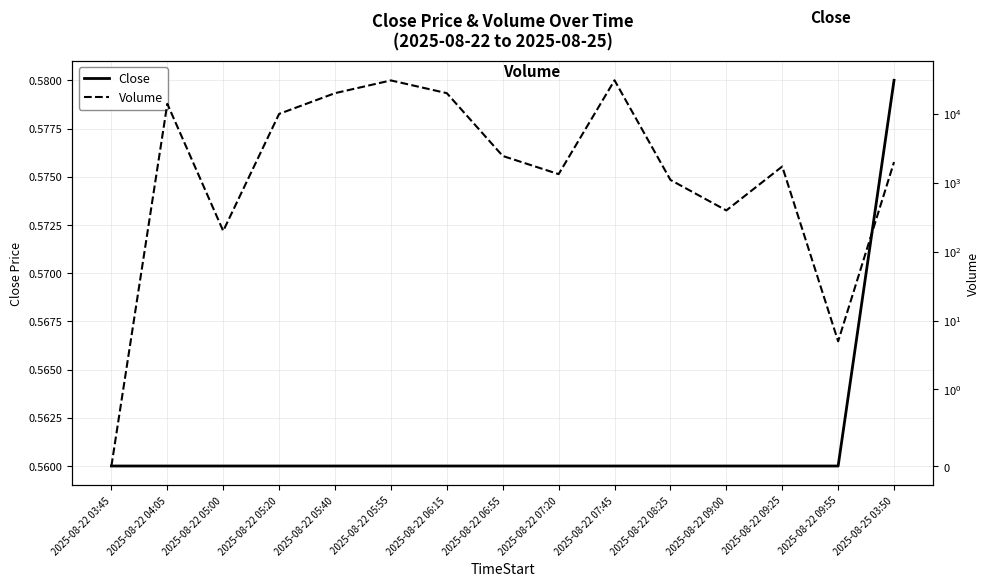

What is the value of the Close point at the 7th from the left?

0.6